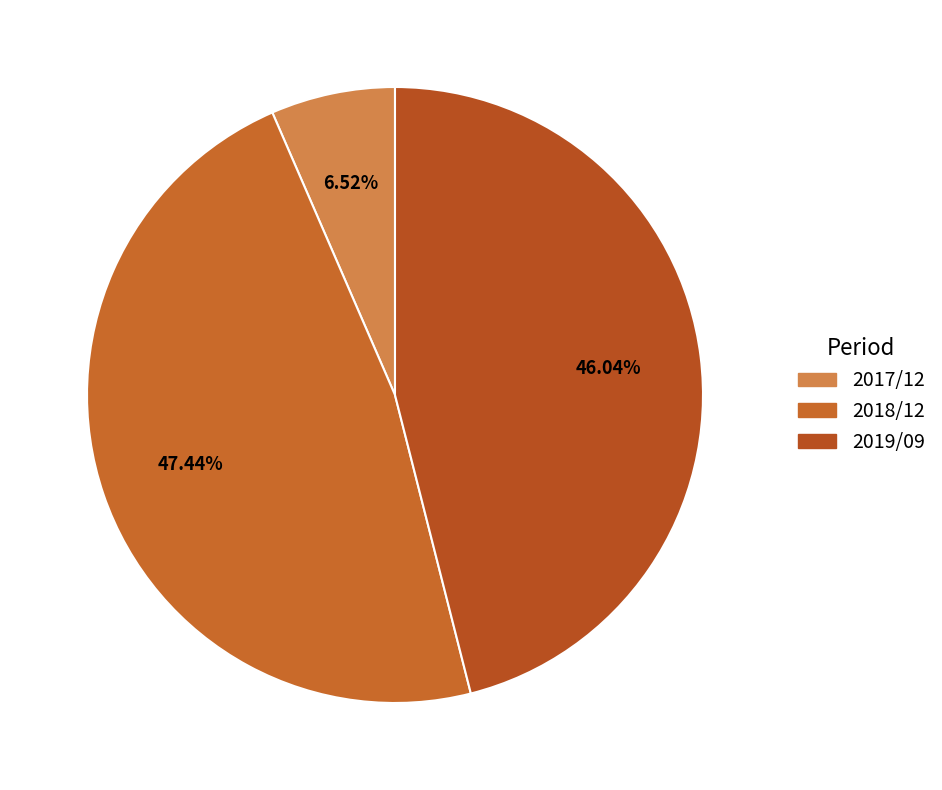

How many slices are in this pie chart?

3